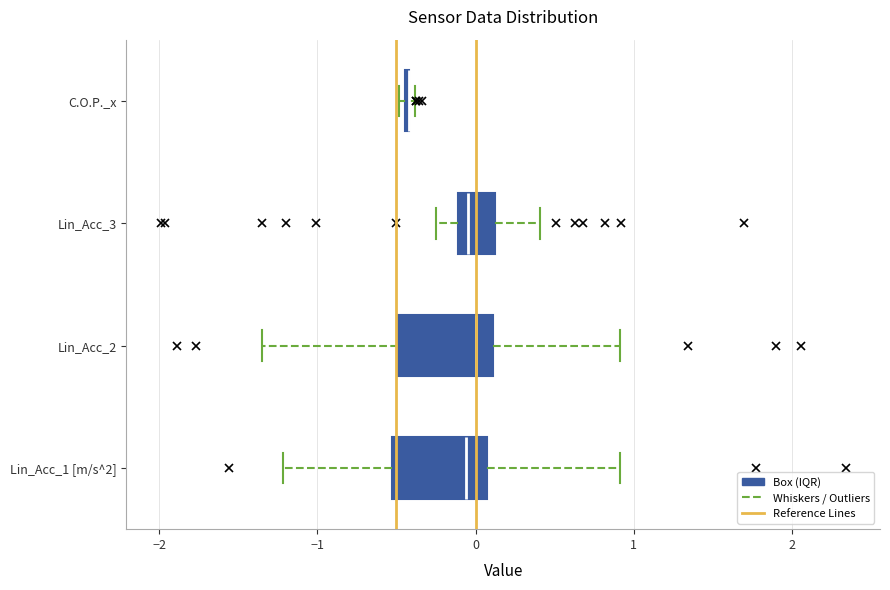

Reading bottom to top, read every box against the x-axis: the position of its median line, the range the box covers, and the ends of its whiskers. The values are not printed on the chart, so give them approximately, as read against the axis.

Lin_Acc_1 [m/s^2]: median -0.1, box -0.5 to 0.1, whiskers -1.2 to 0.9
Lin_Acc_2: median 0.0, box -0.5 to 0.1, whiskers -1.3 to 0.9
Lin_Acc_3: median 0.0, box -0.1 to 0.1, whiskers -0.2 to 0.4
C.O.P._x: box collapsed to a line at -0.4, whiskers -0.5 to -0.4